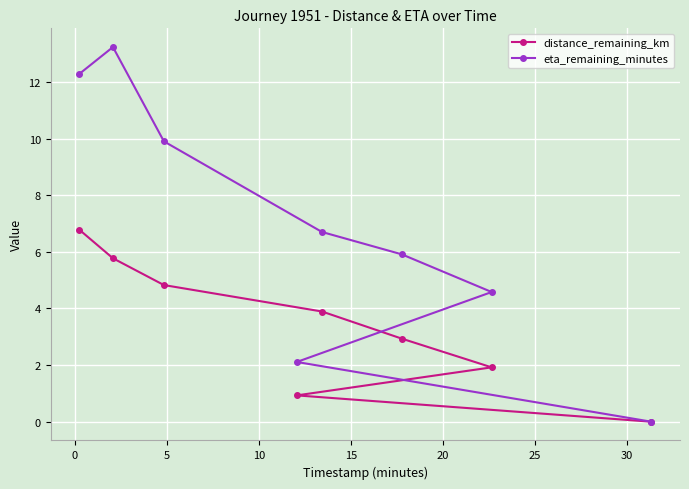

True or false: distance_remaining_km has a value of 4.4 at 30.

False